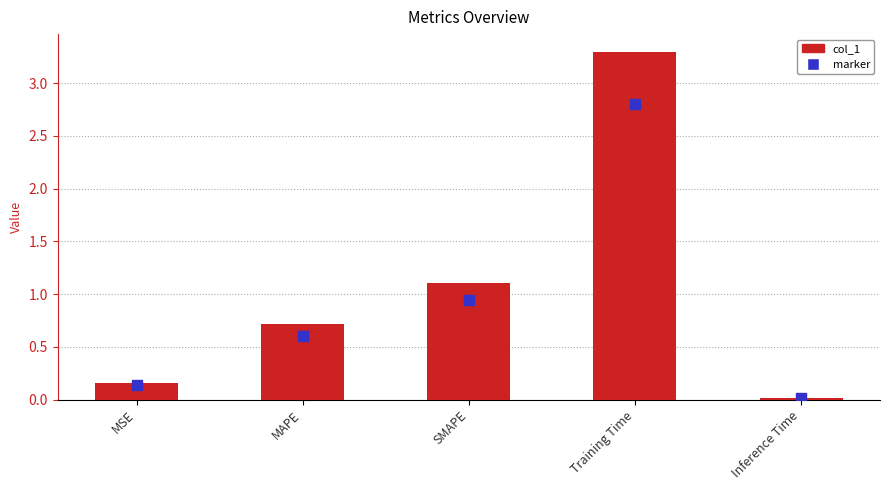

Which series reaches the minimum Y coordinate?

marker